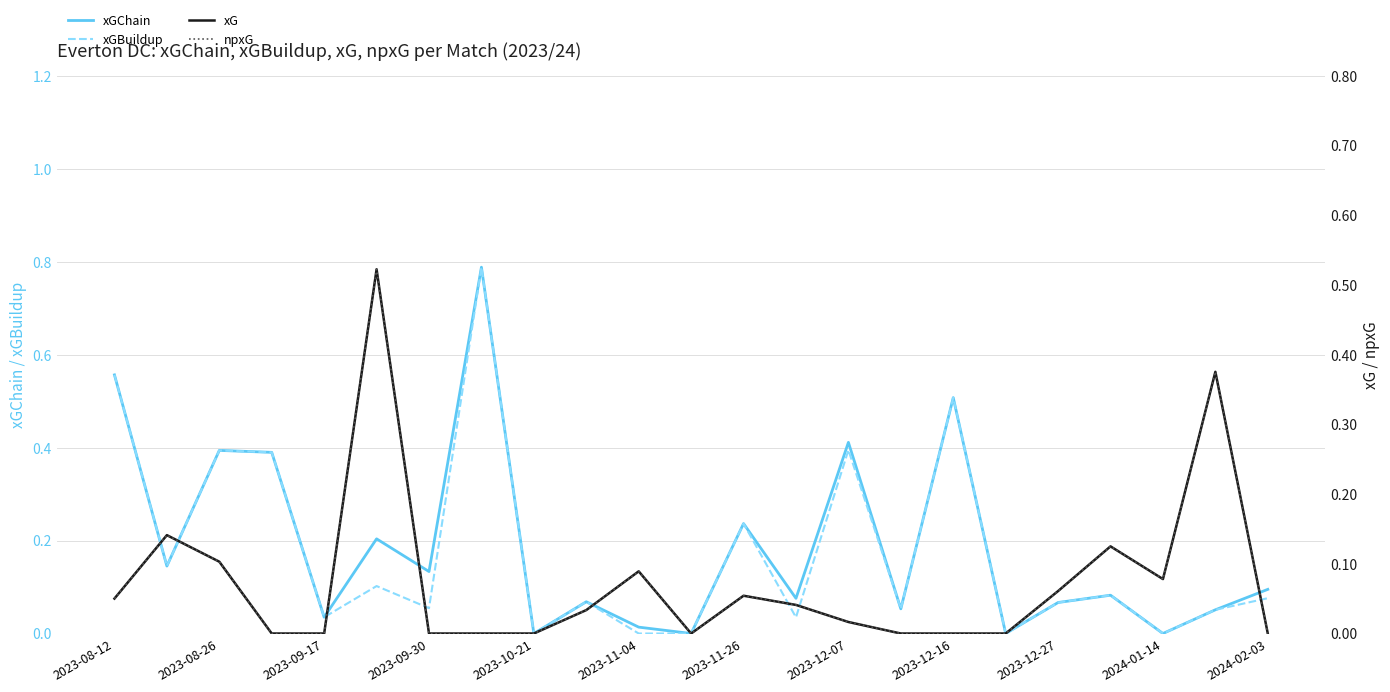

Which series has the widest spread of values?

xGChain